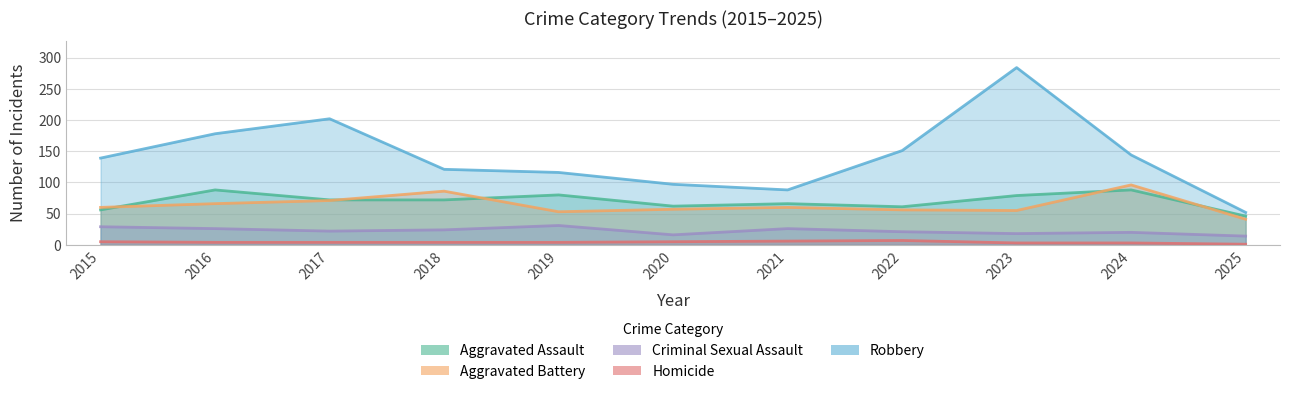

Which series changed the most between 2015 and 2019?

Aggravated Assault